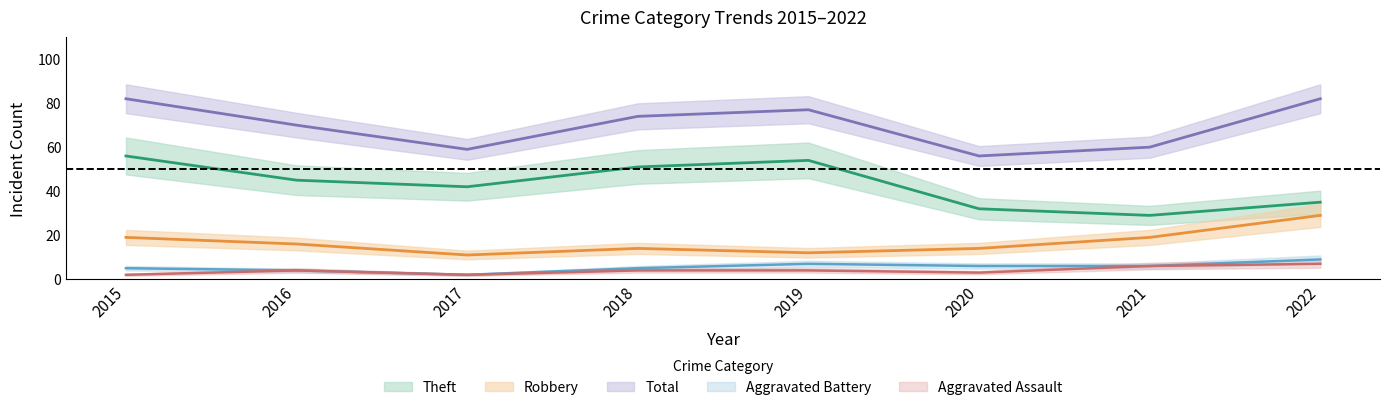

What value does the Theft series have at 2015?

56